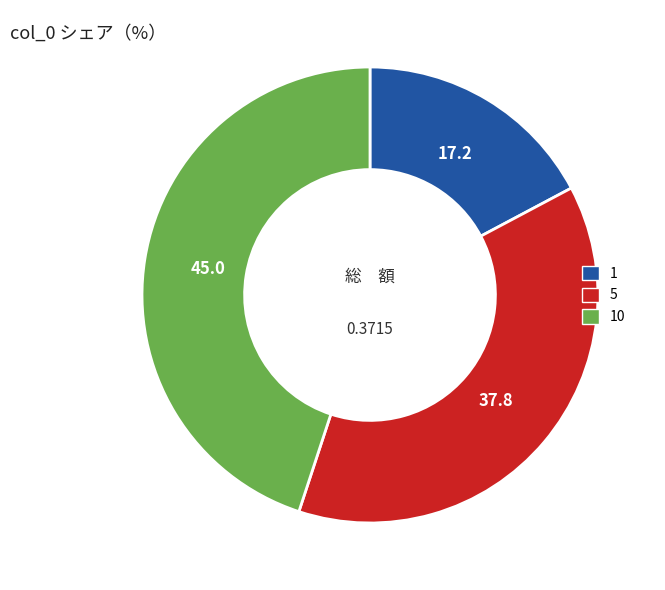

True or false: 10 accounts for 45% of the total.

True